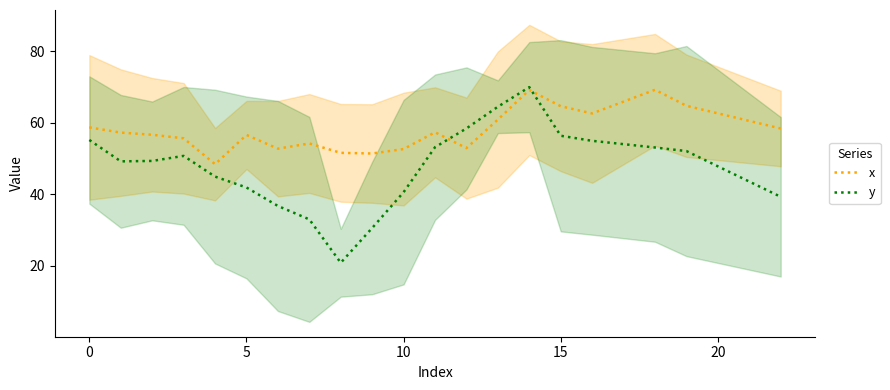

At which label does y reach its minimum?

8